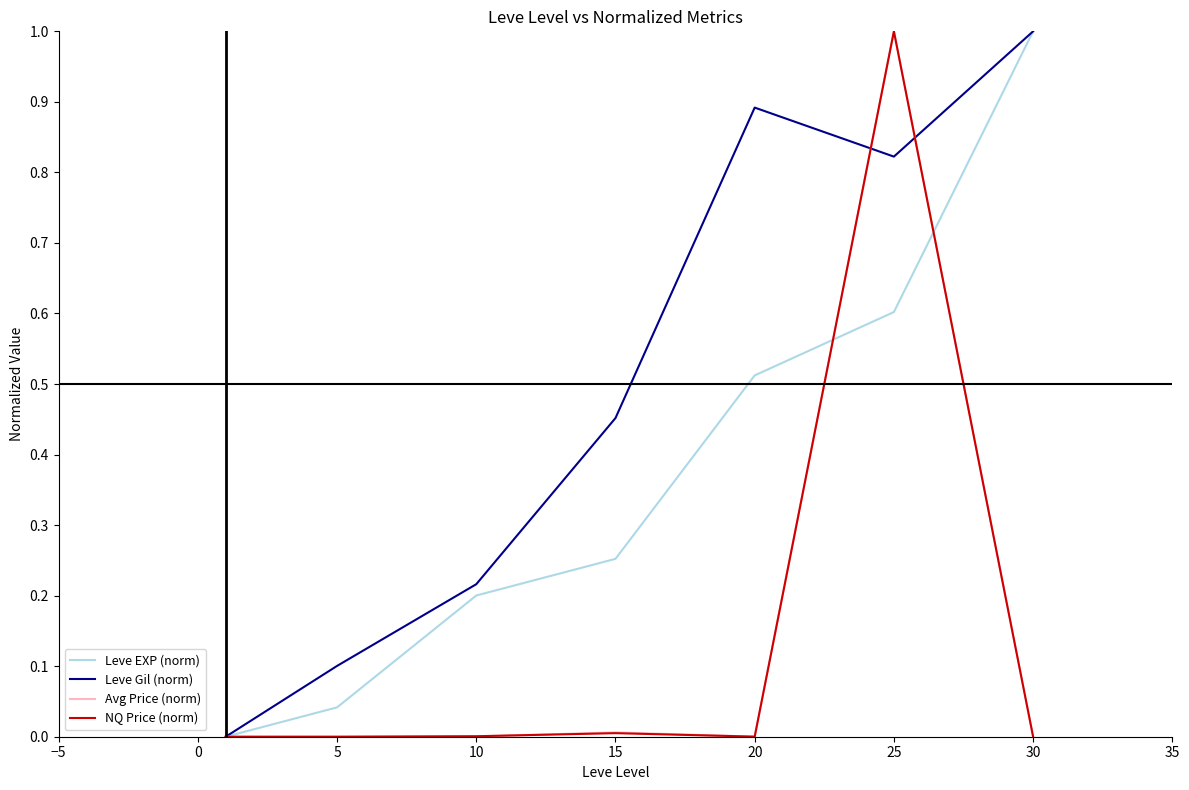

Which series has the largest total across all categories?

Leve Gil (norm)